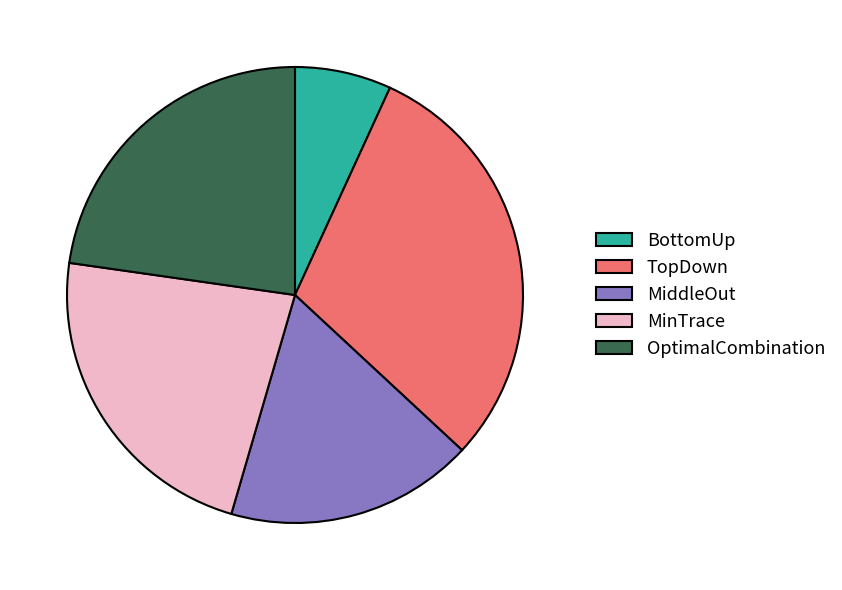

Does any single category account for the majority?

No